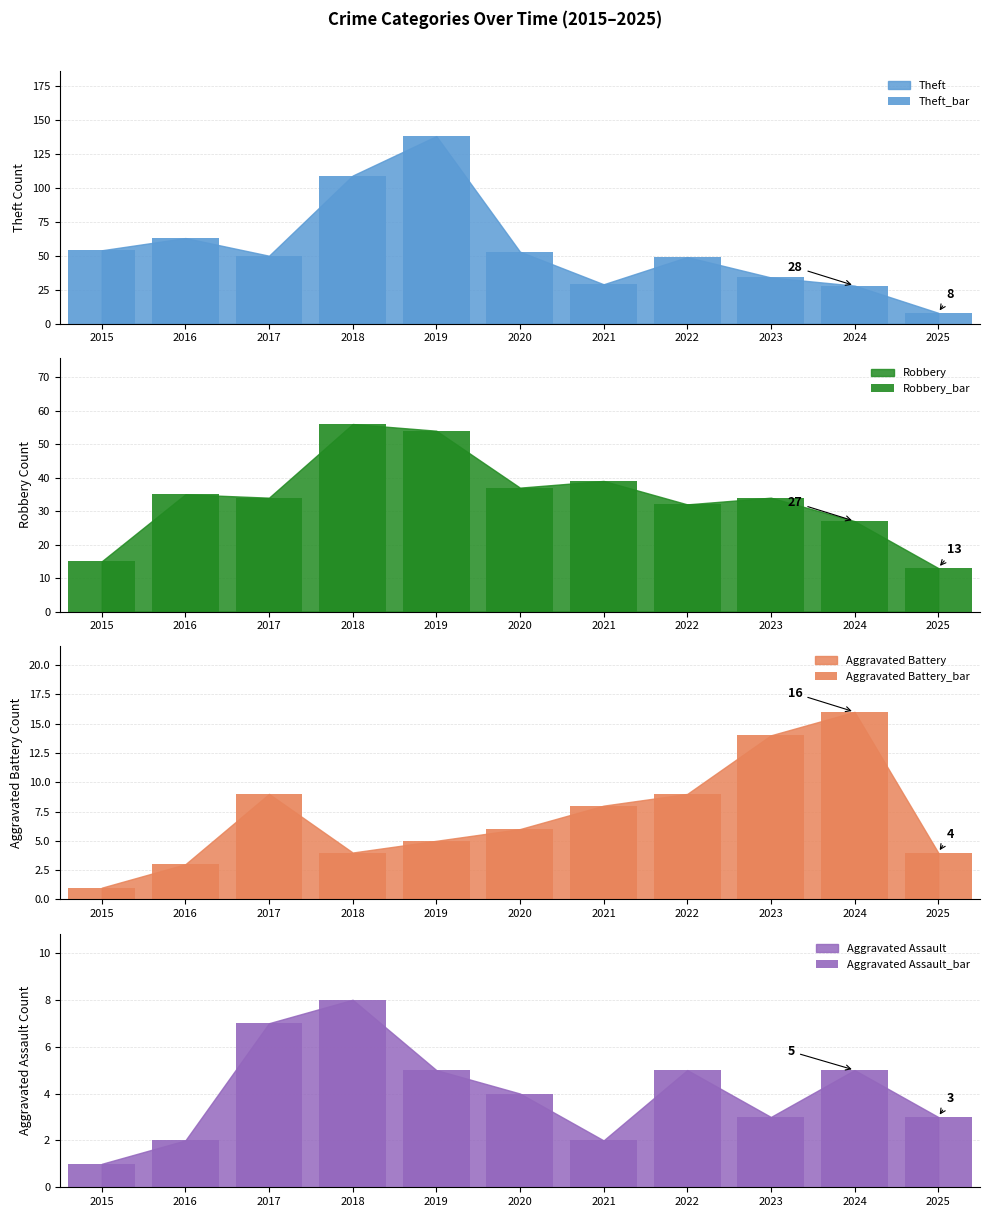

Between 2024 and 2022, which is larger?

2022